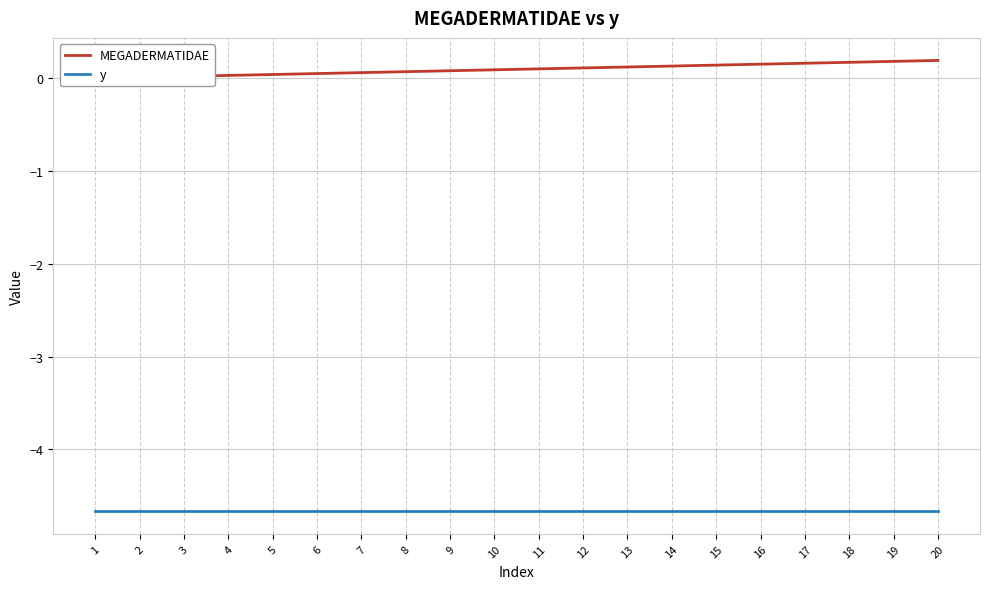

At which category does the chart reach its peak across all series?

20